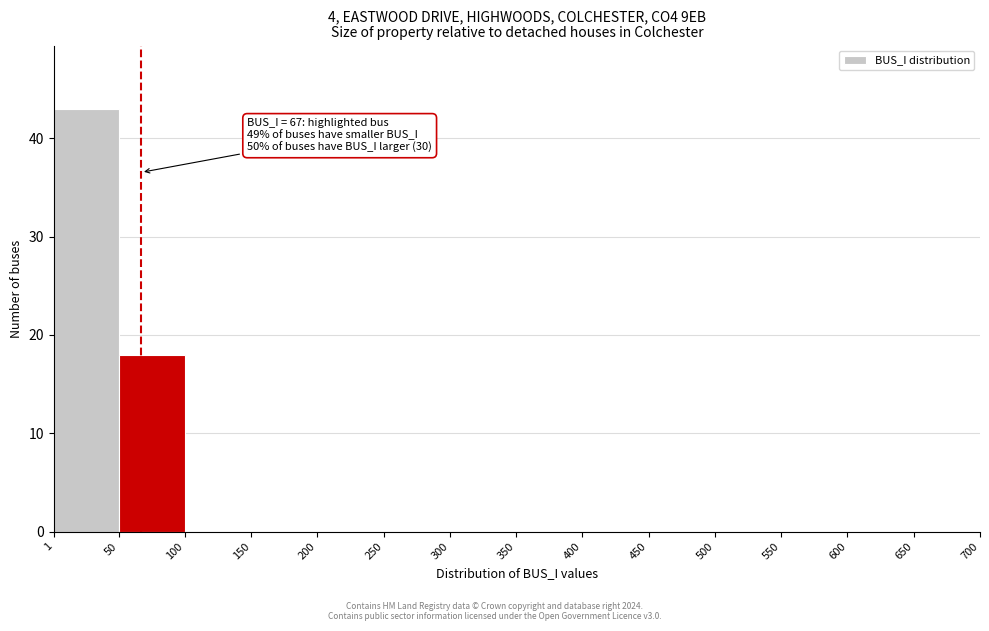

Over which range of the x-axis is the bar tallest?

1 to 50